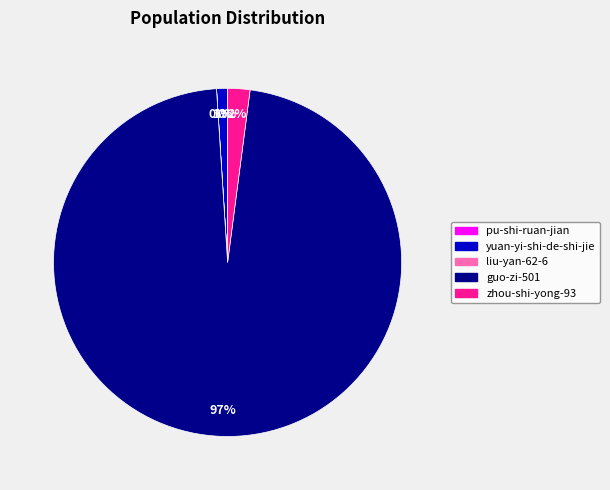

To the nearest percent, what is the difference between the largest and smallest slice percentages?

97%